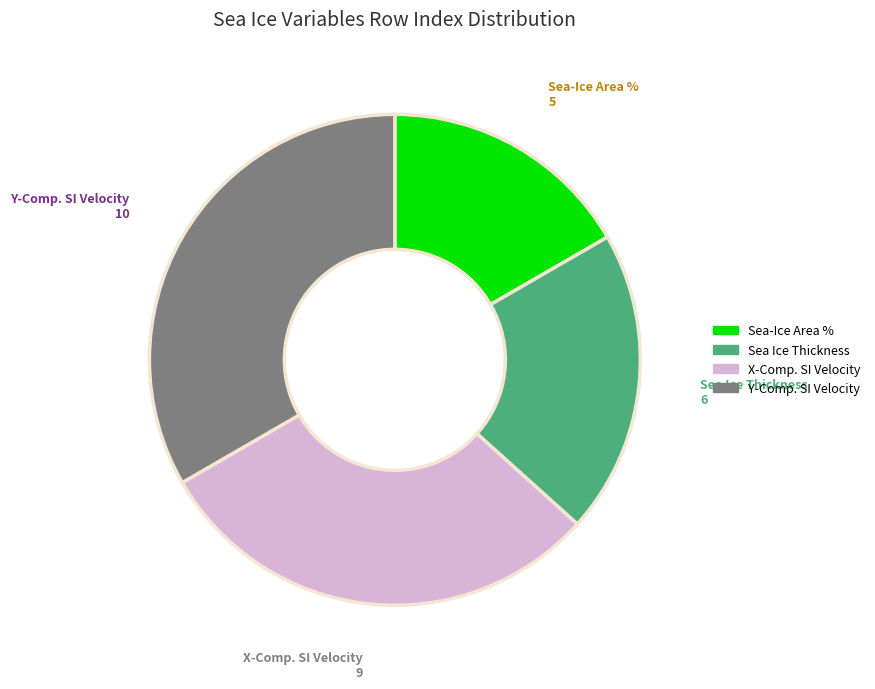

Is there a majority slice in this chart?

No